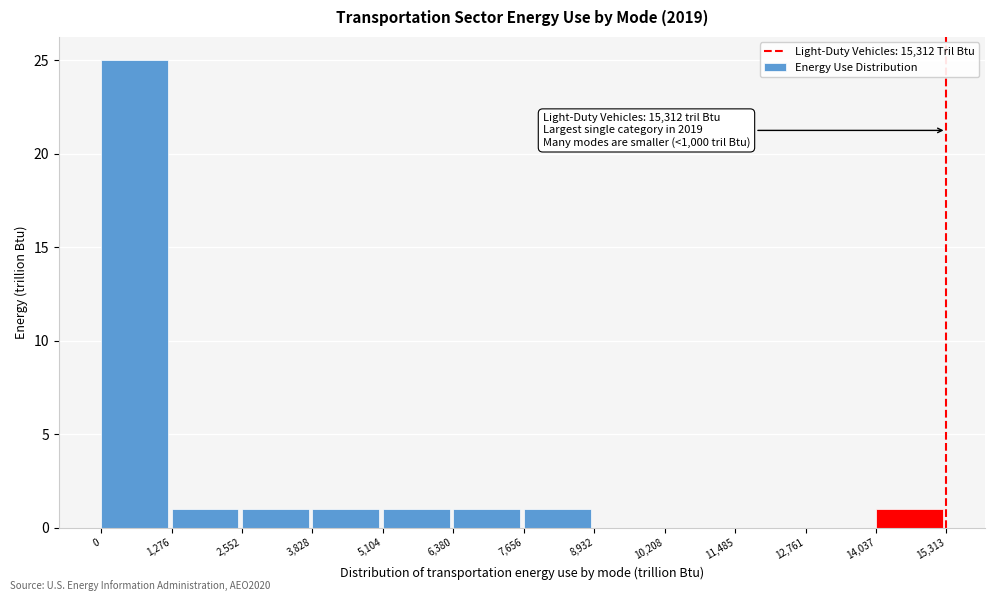

Which range on the x-axis has the tallest bar?

0 to 1,276